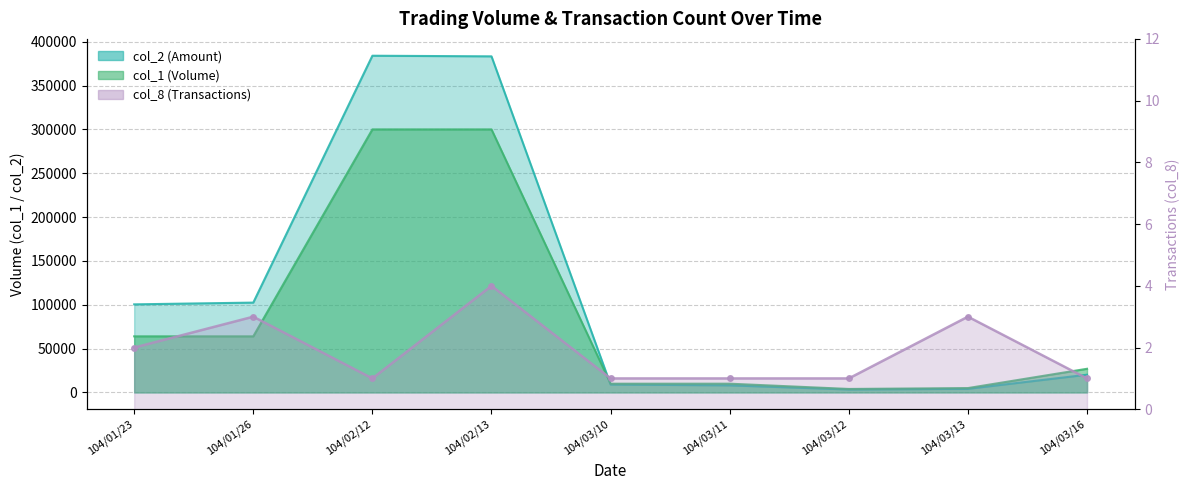

How many series are shown in this chart?

3